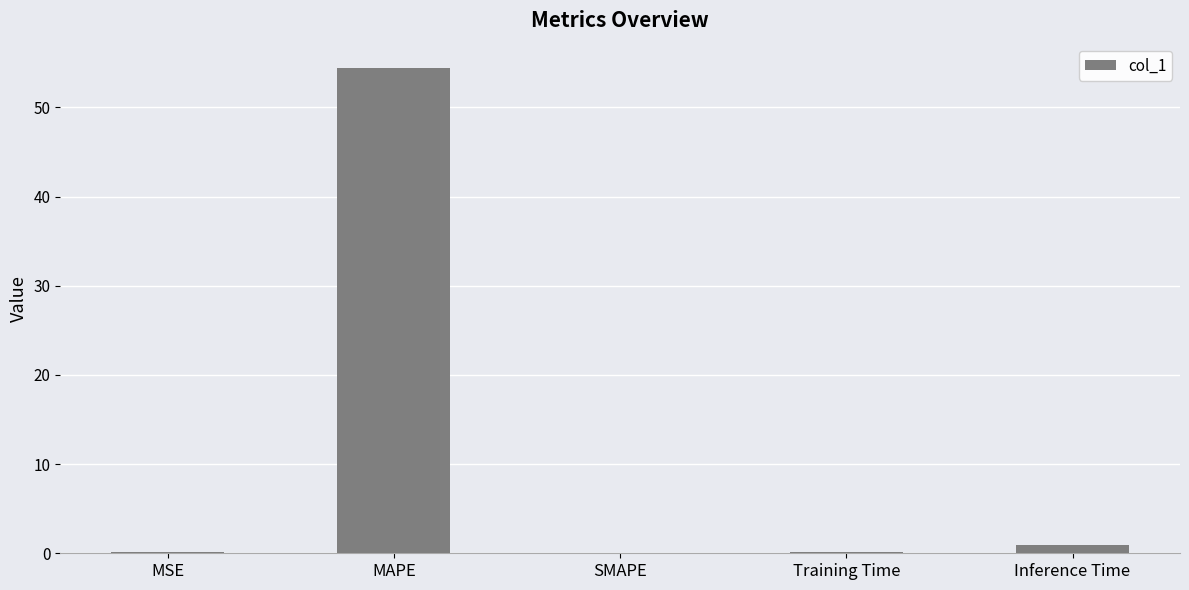

Which has a higher value, MAPE or MSE?

MAPE